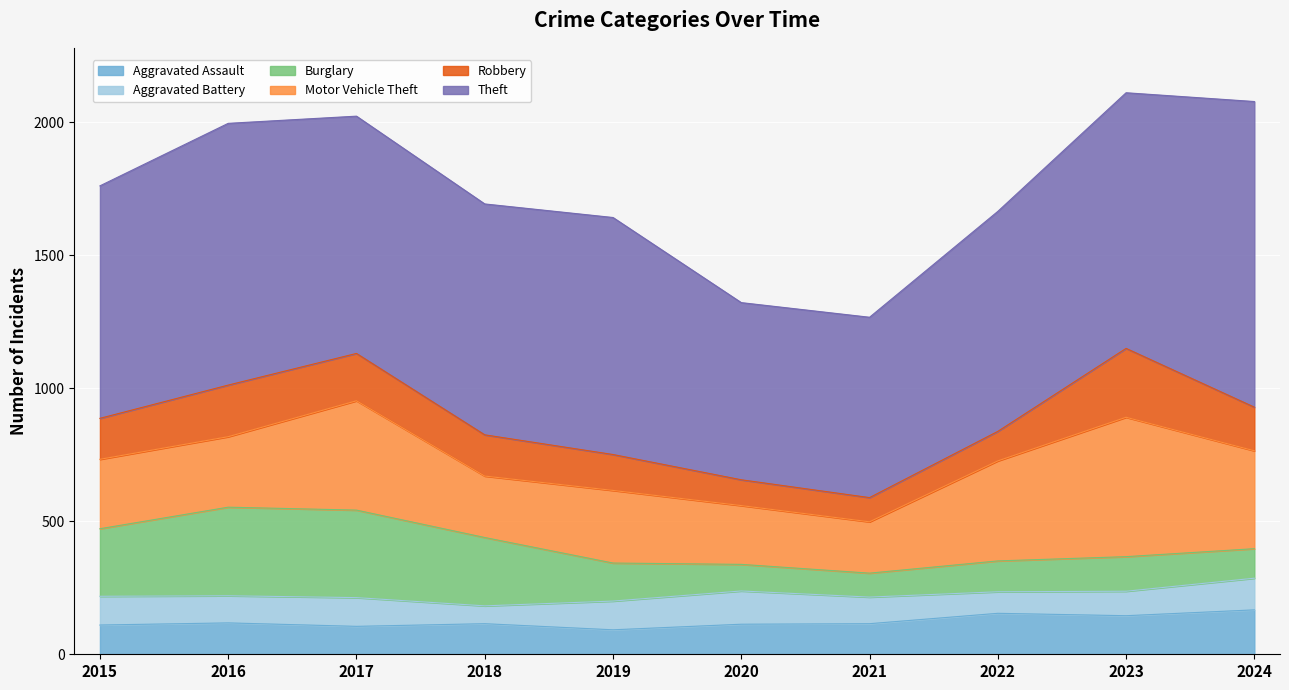

True or false: Theft and Aggravated Battery intersect in this chart.

False